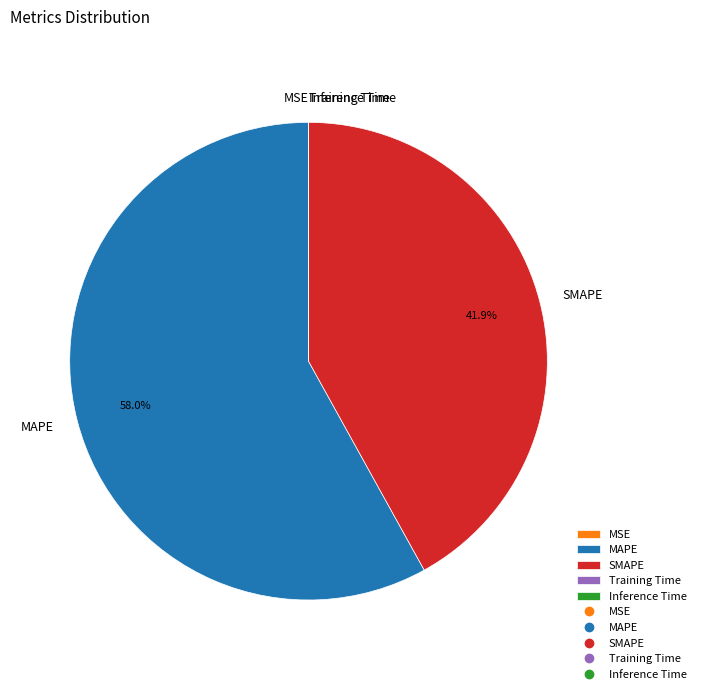

Does MAPE account for over 50% of the chart?

Yes